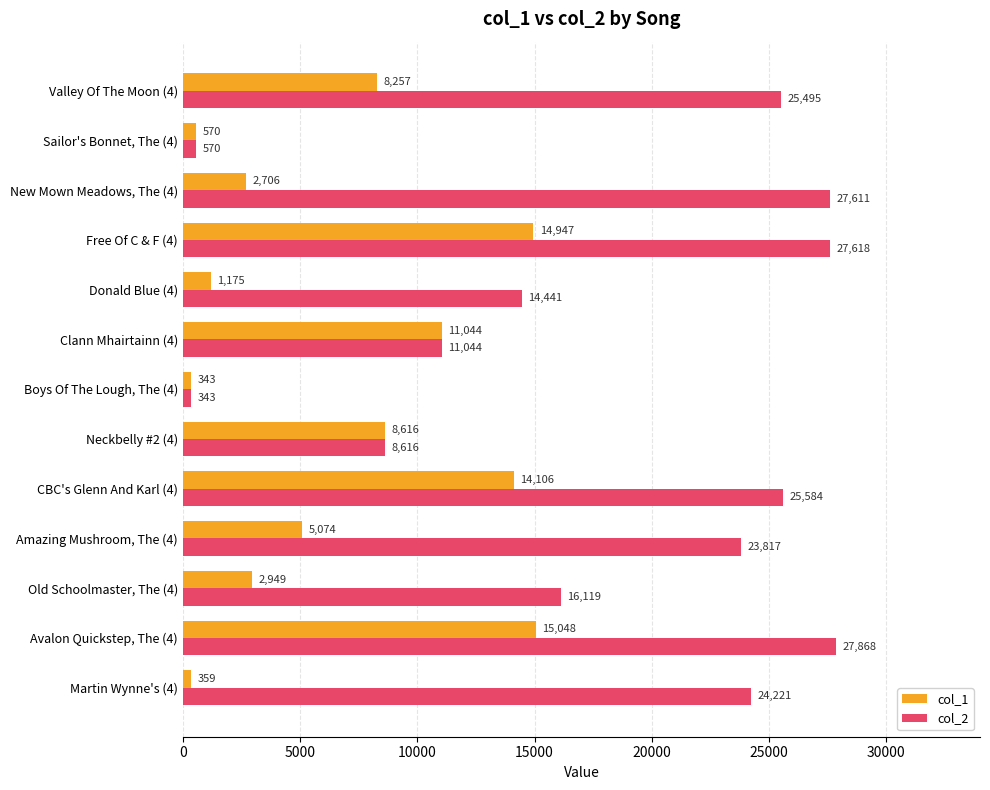

Which series has the largest total across all categories?

col_2